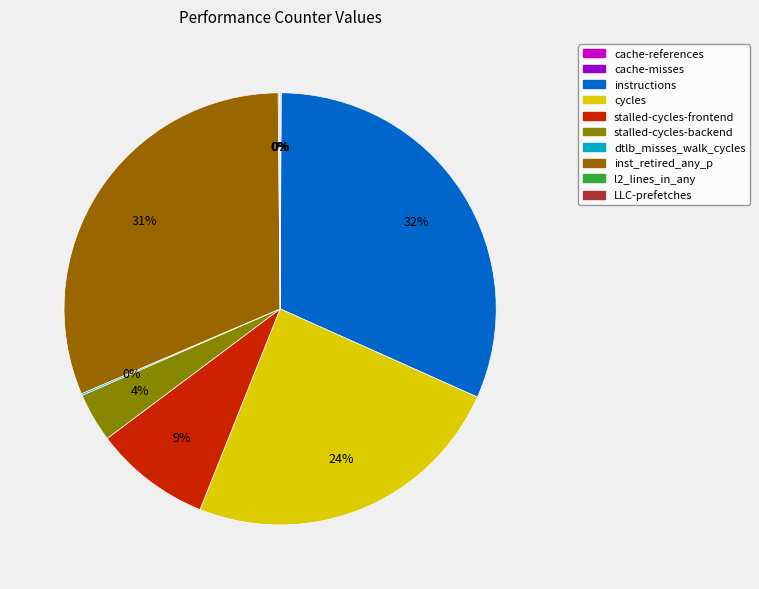

Which category has the smallest portion of the pie?

cache-misses